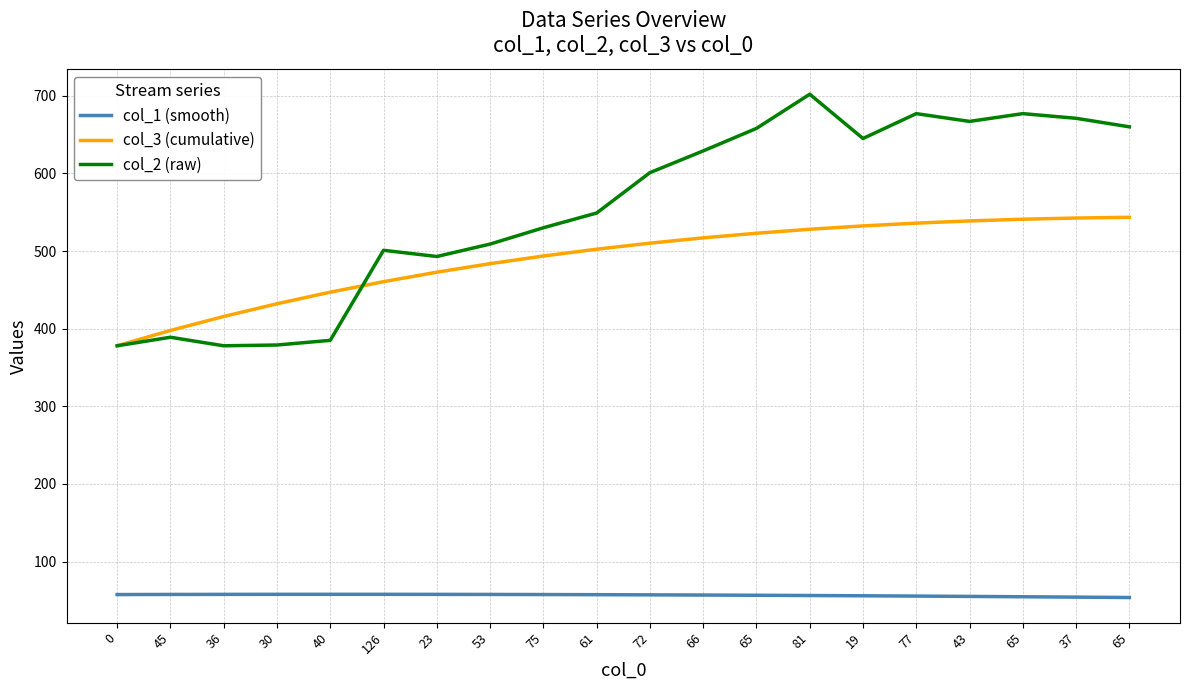

Reading left to right, what are all the values shown in this chart?

col_1 (smooth): 0=57.6	45=57.7	36=57.8	30=57.9	40=57.9	126=57.9	23=57.8	53=57.7	75=57.6	61=57.4	72=57.2	66=57.0	65=56.7	81=56.4	19=56.0	77=55.6	43=55.2	65=54.8	37=54.3	65=53.8
col_3 (cumulative): 0=378.0	45=397.7	36=415.7	30=432.1	40=447.1	126=460.6	23=472.8	53=483.8	75=493.6	61=502.4	72=510.2	66=517.0	65=522.9	81=528.1	19=532.4	77=536.0	43=538.8	65=541.0	37=542.6	65=543.5
col_2 (raw): 0=378.0	45=389.0	36=378.0	30=379.0	40=385.0	126=501.0	23=493.0	53=509.0	75=530.0	61=549.0	72=601.0	66=629.0	65=658.0	81=702.0	19=645.0	77=677.0	43=667.0	65=677.0	37=671.0	65=660.0